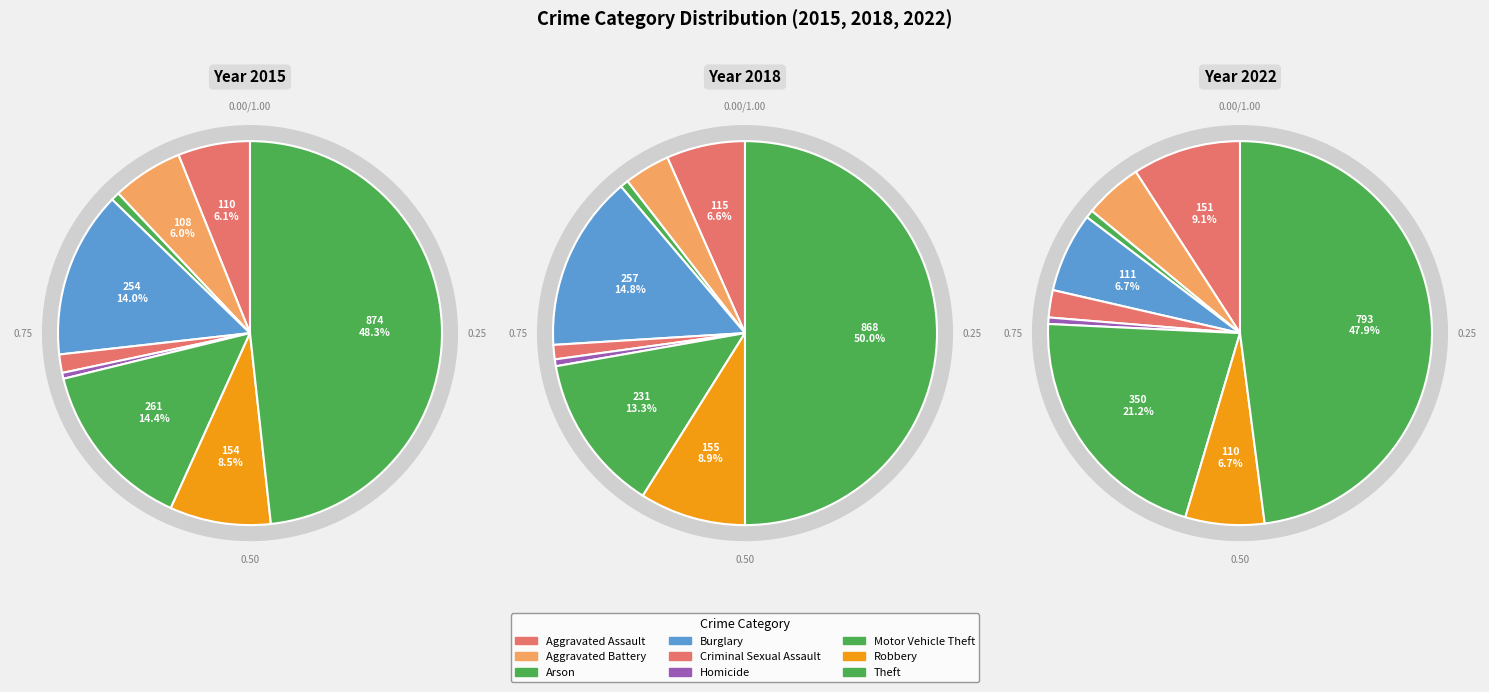

Is the sum of Arson and Aggravated Assault greater than half?

No